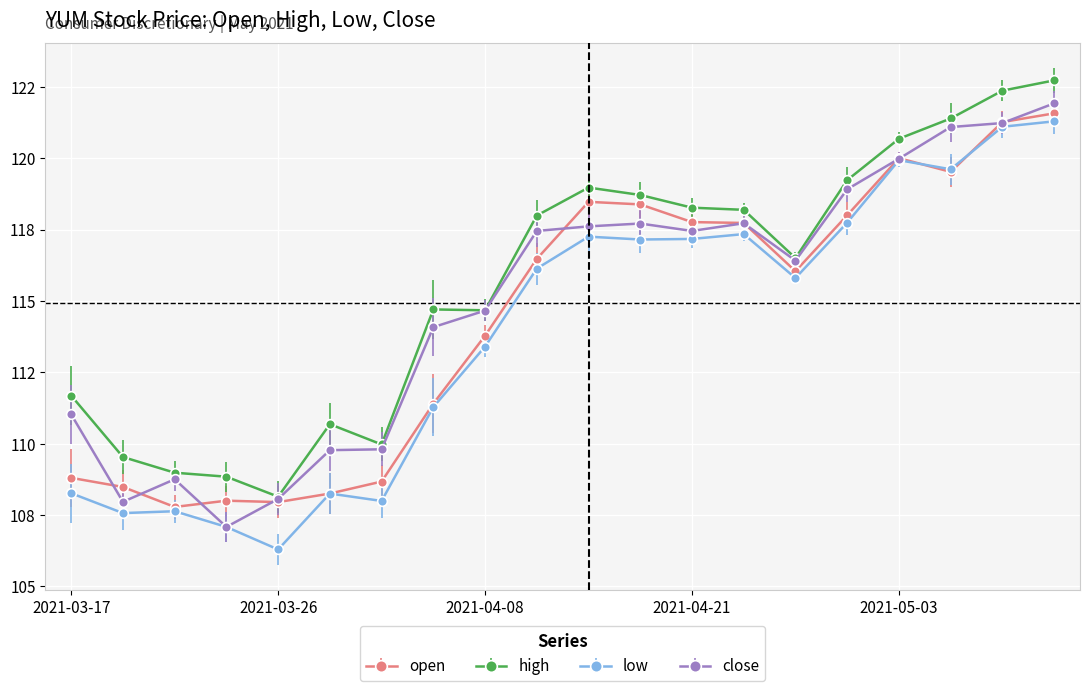

True or false: high and low cross at least once.

False